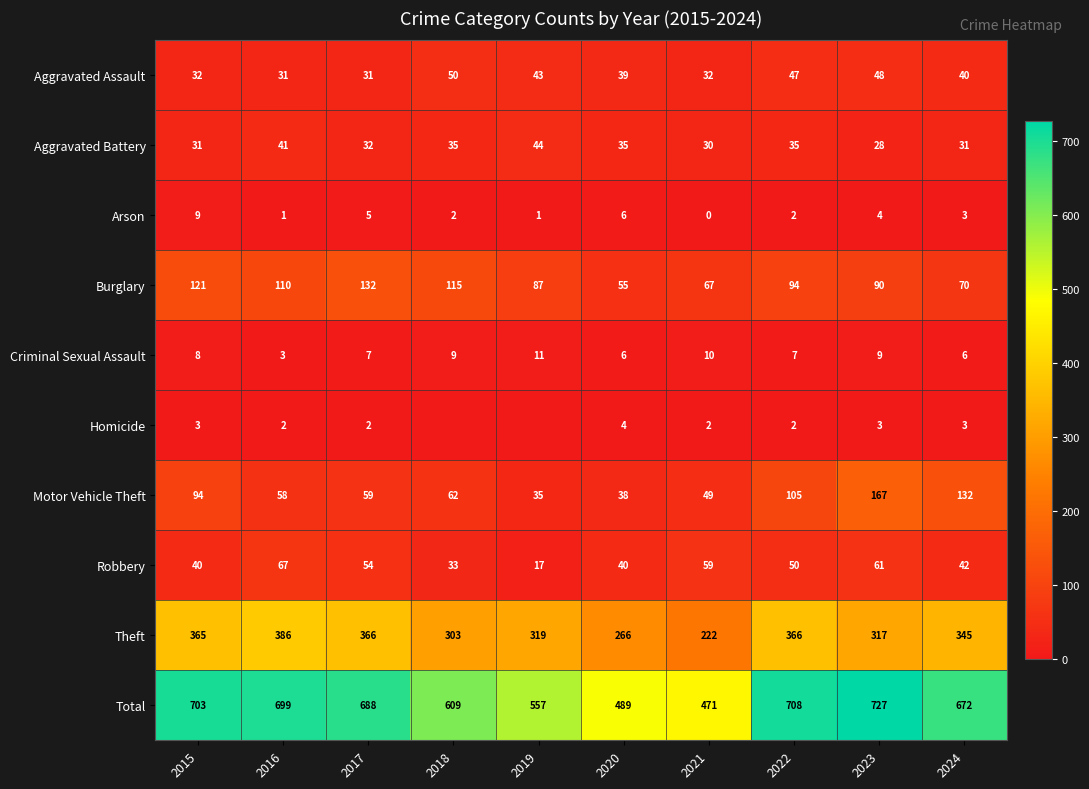

At which label does Total reach its peak?

2023